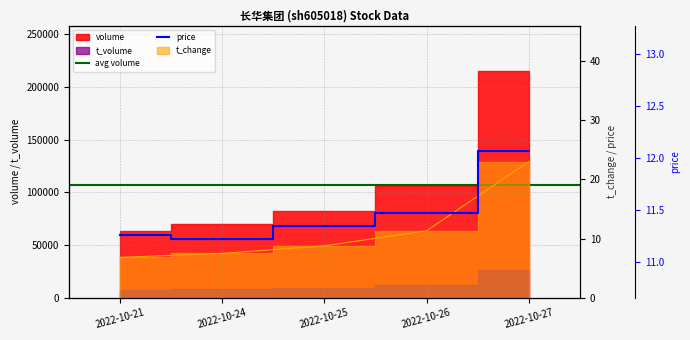

Between 2022-10-25 and 2022-10-27, which series saw the biggest shift?

volume